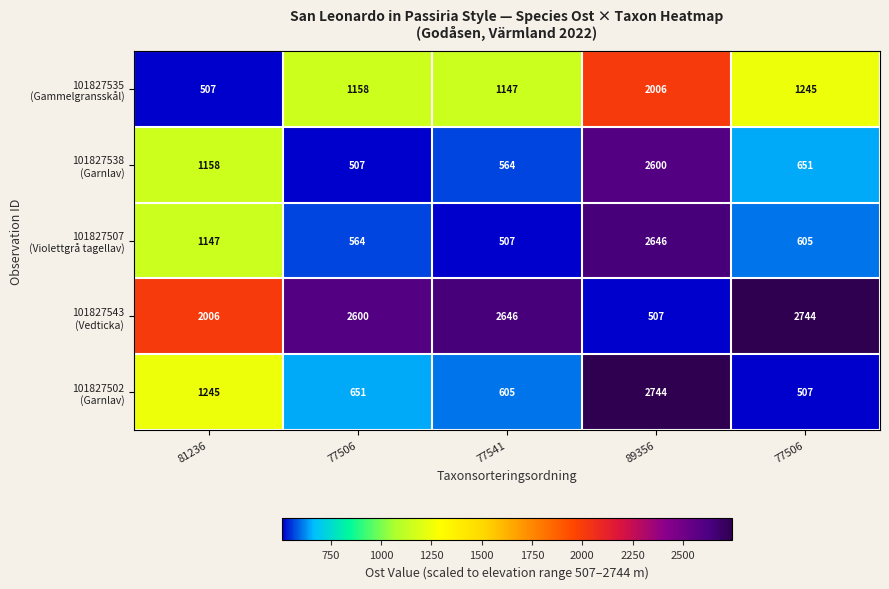

What is the smallest value displayed?

507